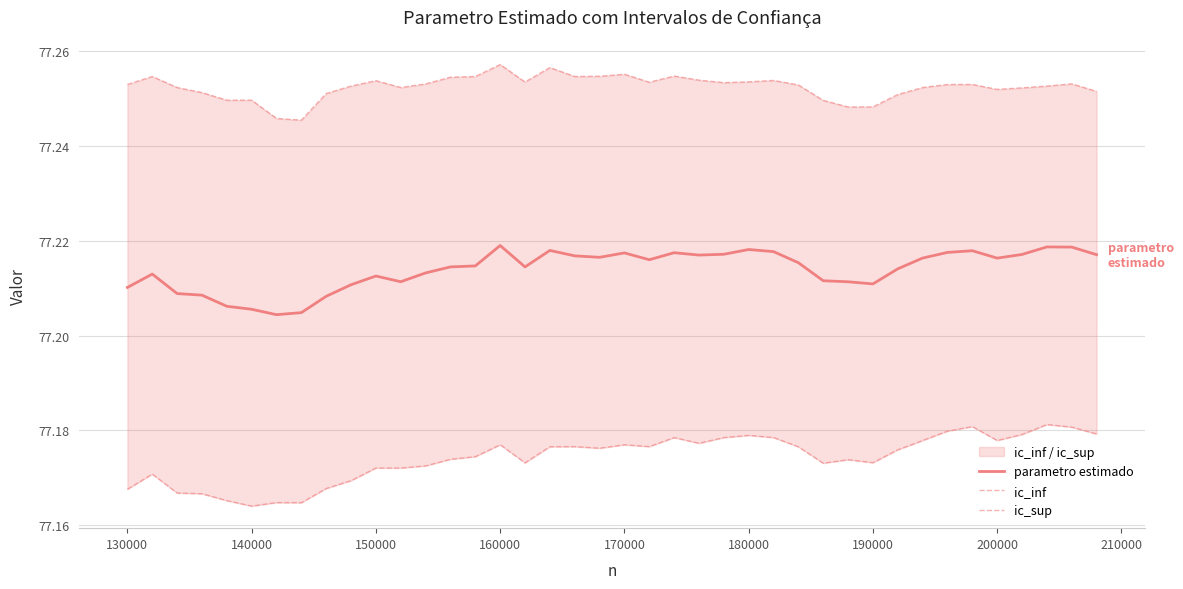

True or false: parametro estimado has more than 2 points higher than both neighbors.

True